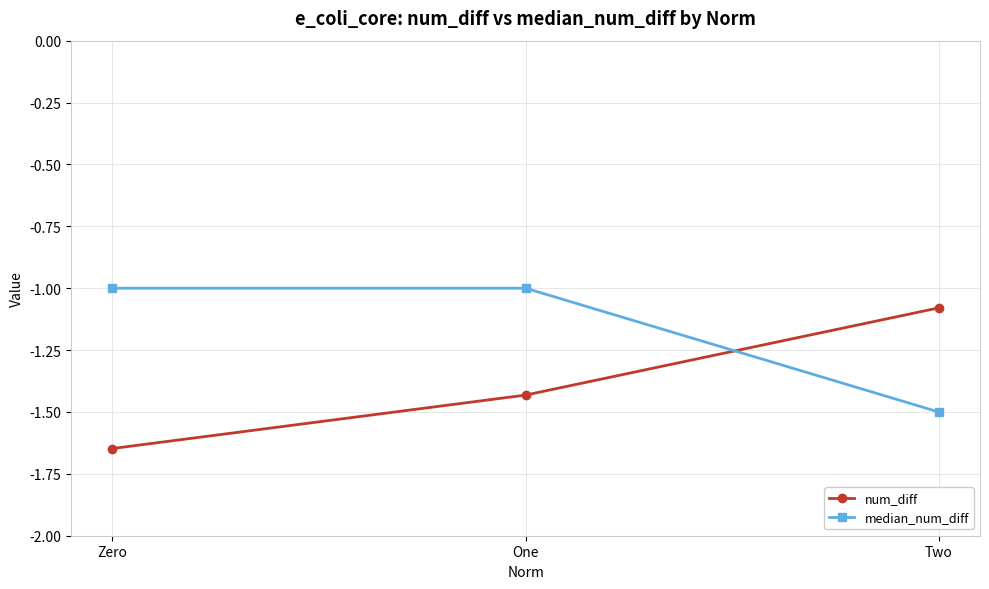

At which category is the sum across all series the highest?

One